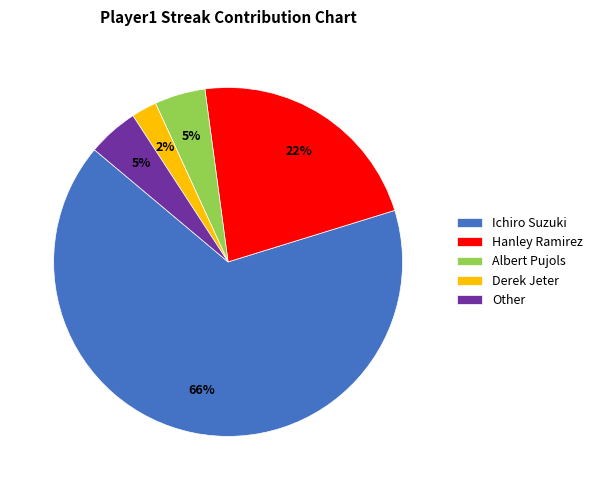

Which slice is the largest?

Ichiro Suzuki